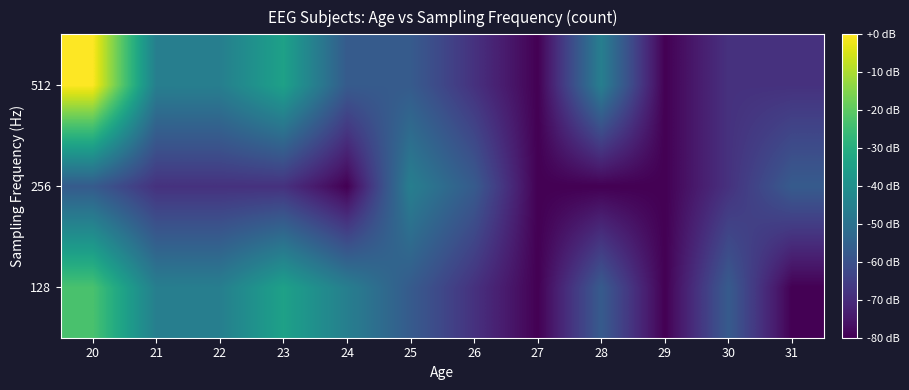

Rank the series at 30 from highest to lowest value.

128, 256, 512